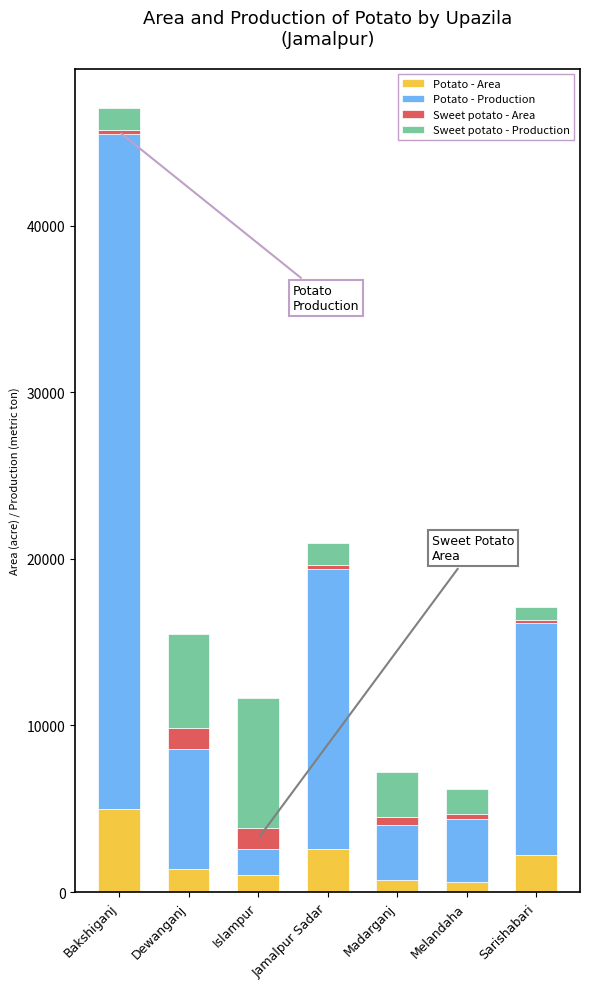

How many categories are shown in the chart?

7